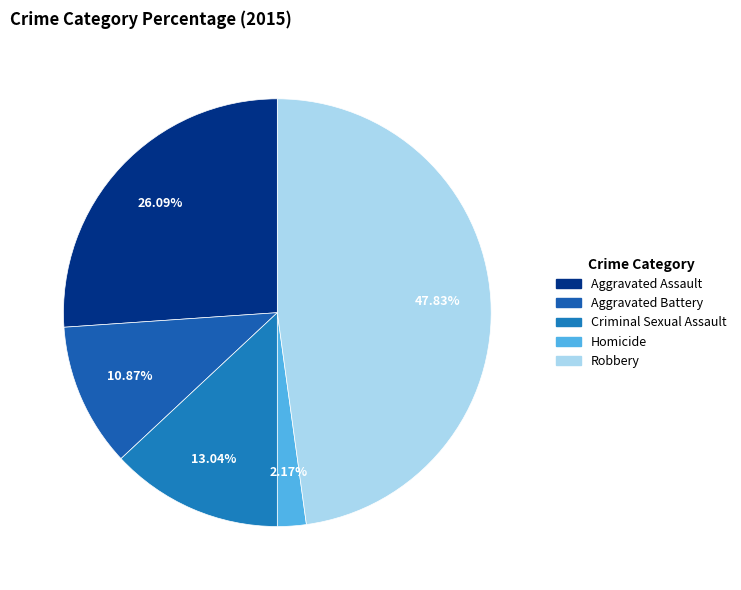

What is the largest slice in the pie chart?

Robbery